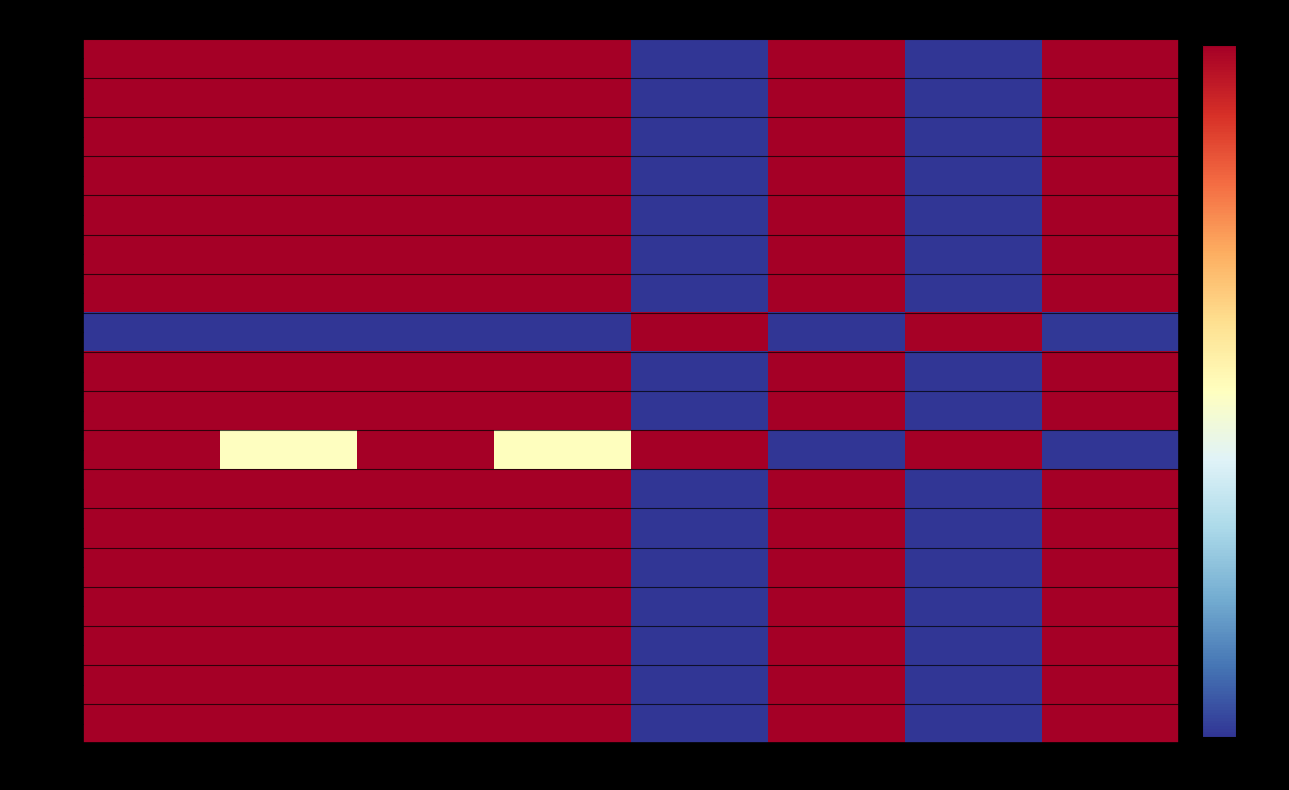

List the series in order of their peak value, lowest first.

Line16_4_18, Line0_1_2, Line10_11_12, Line11_12_13, Line12_13_15, Line13_13_14, Line14_15_16, Line15_16_17, Line17_5_19, Line1_1_3, Line2_1_4, Line3_1_5, Line4_2_6, Line5_6_7, Line6_7_8, Line7_8_9, Line8_8_10, Line9_3_11